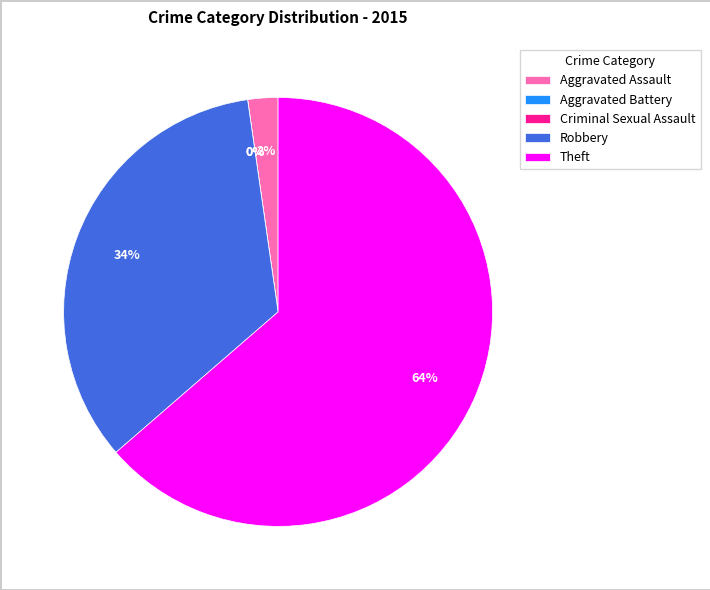

How many slices are in this pie chart?

5